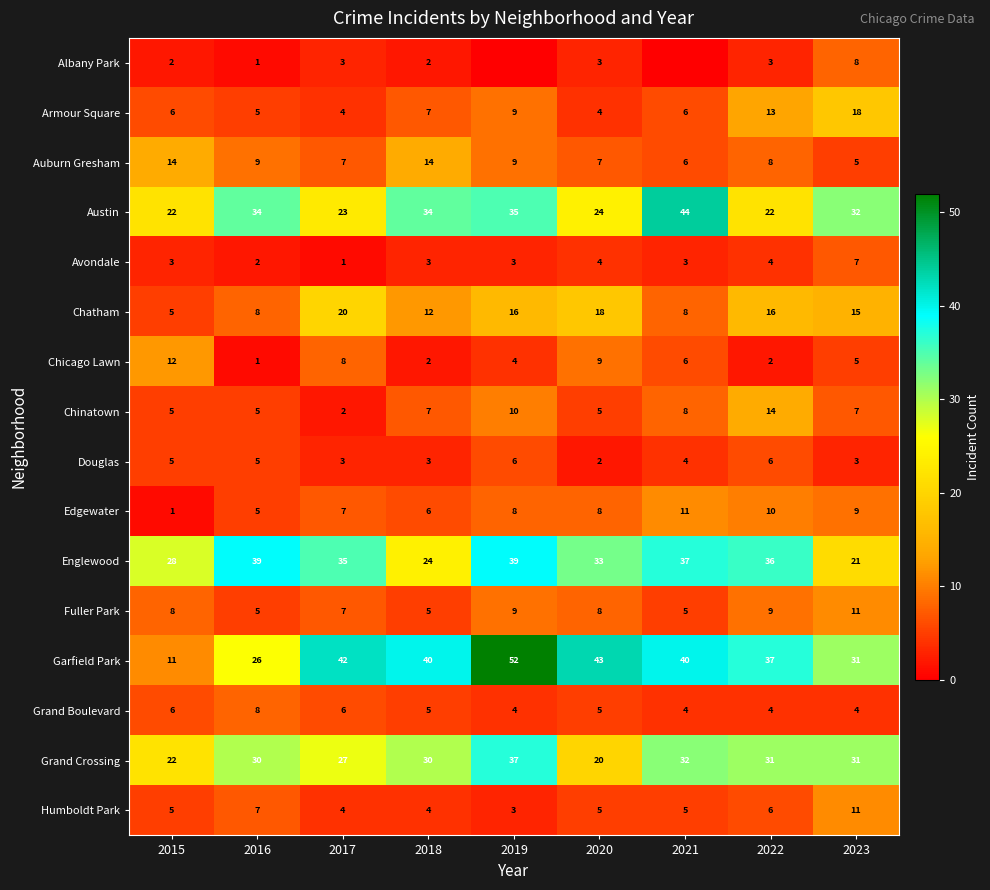

What is the spread (max minus min) of values at 2018?

38